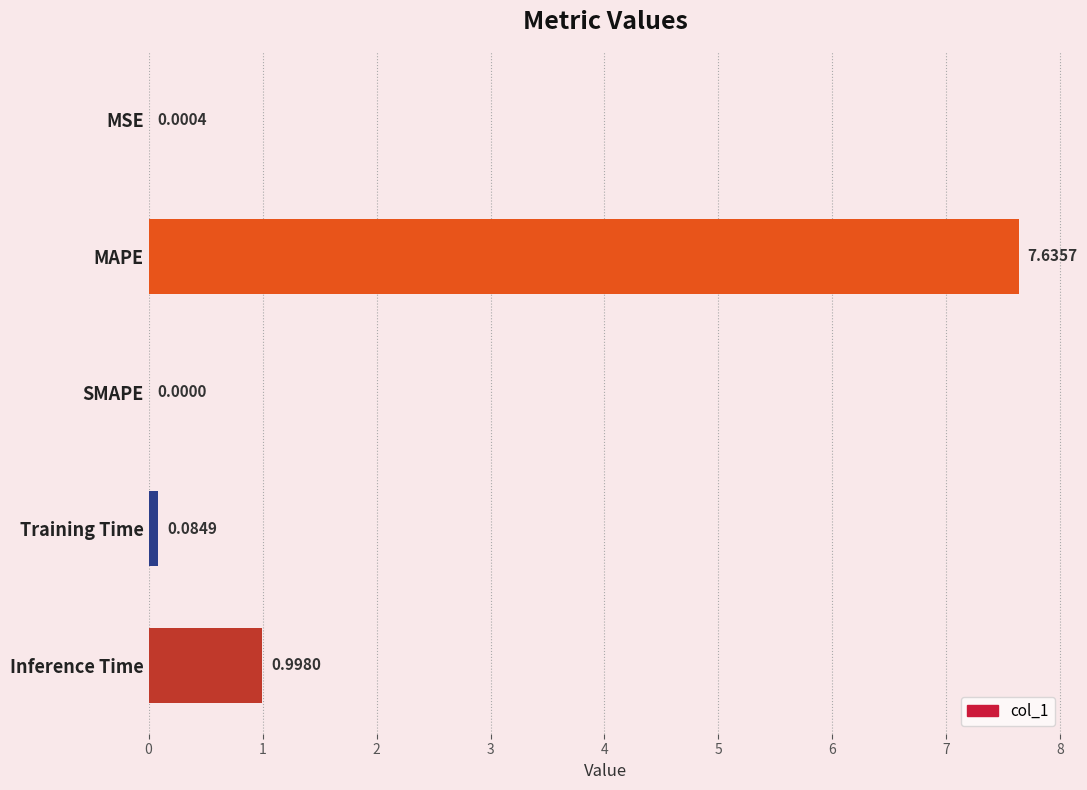

What is the sum of the values at MAPE and Inference Time?

8.6